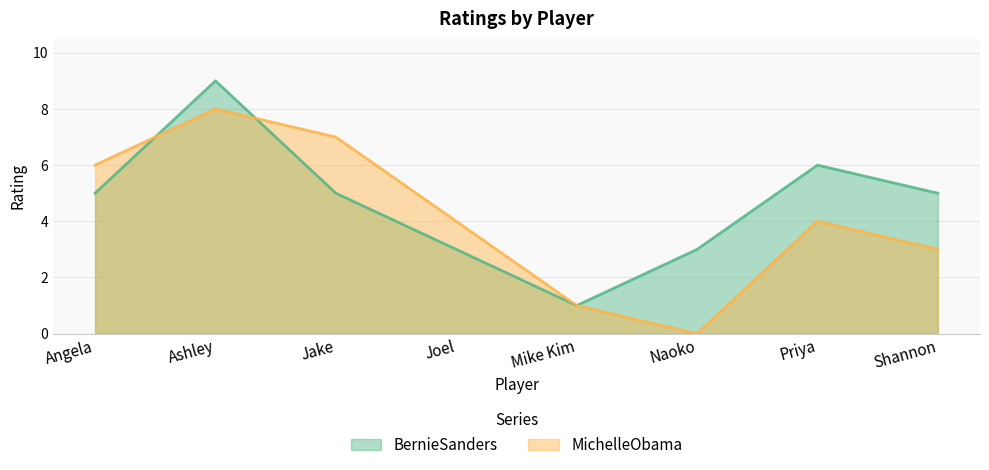

After their last crossing, which series has the higher values: BernieSanders or MichelleObama?

MichelleObama